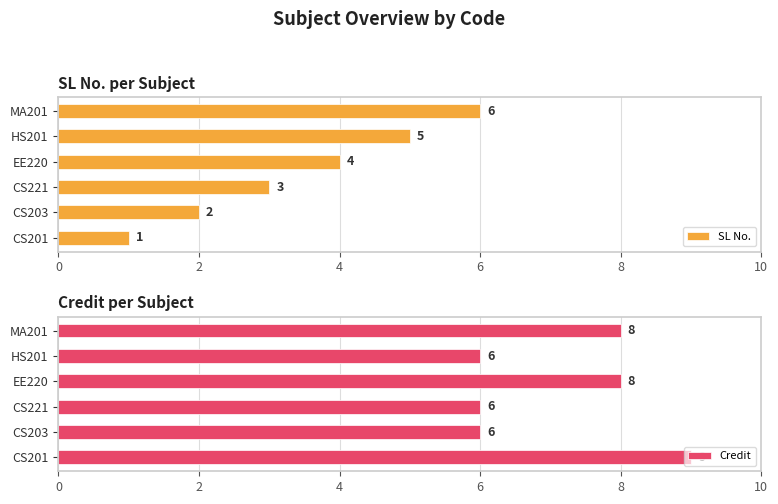

Which series has the largest range (max minus min)?

SL No.